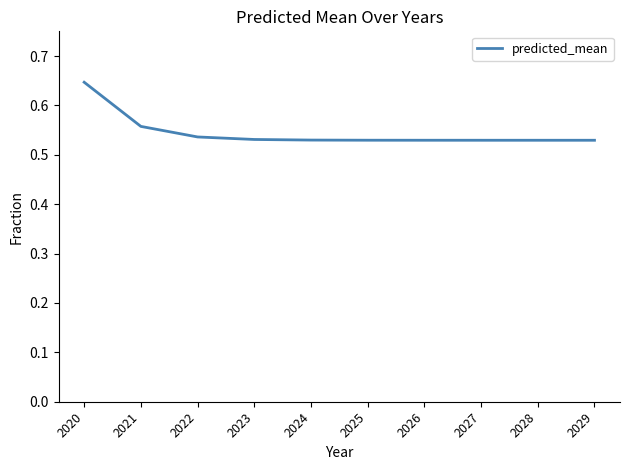

Which has a higher value, 2022 or 2020?

2020